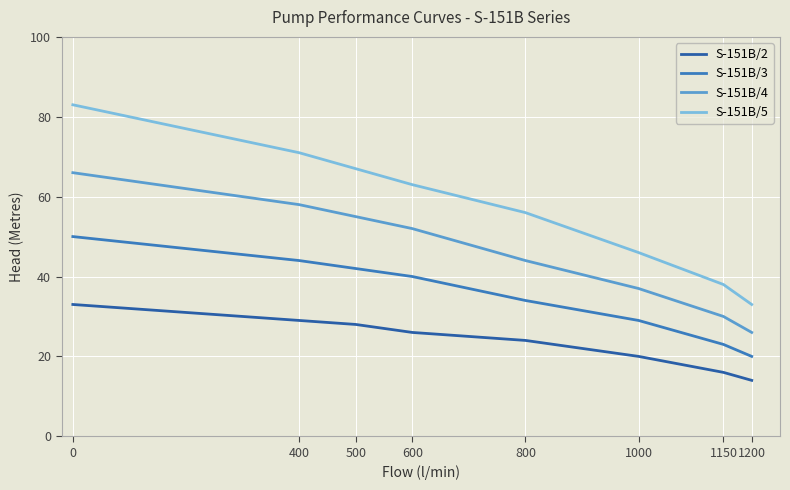

List the labels in order of S-151B/2 value, largest first.

0, 400, 500, 600, 800, 1000, 1150, 1200